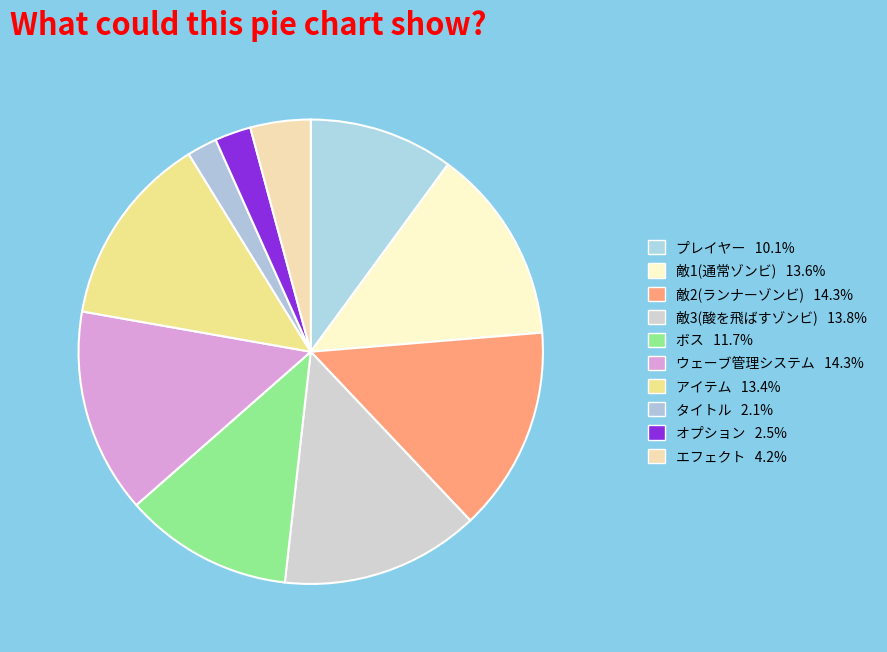

Which has a higher value, 敵1(通常ゾンビ) or エフェクト?

敵1(通常ゾンビ)